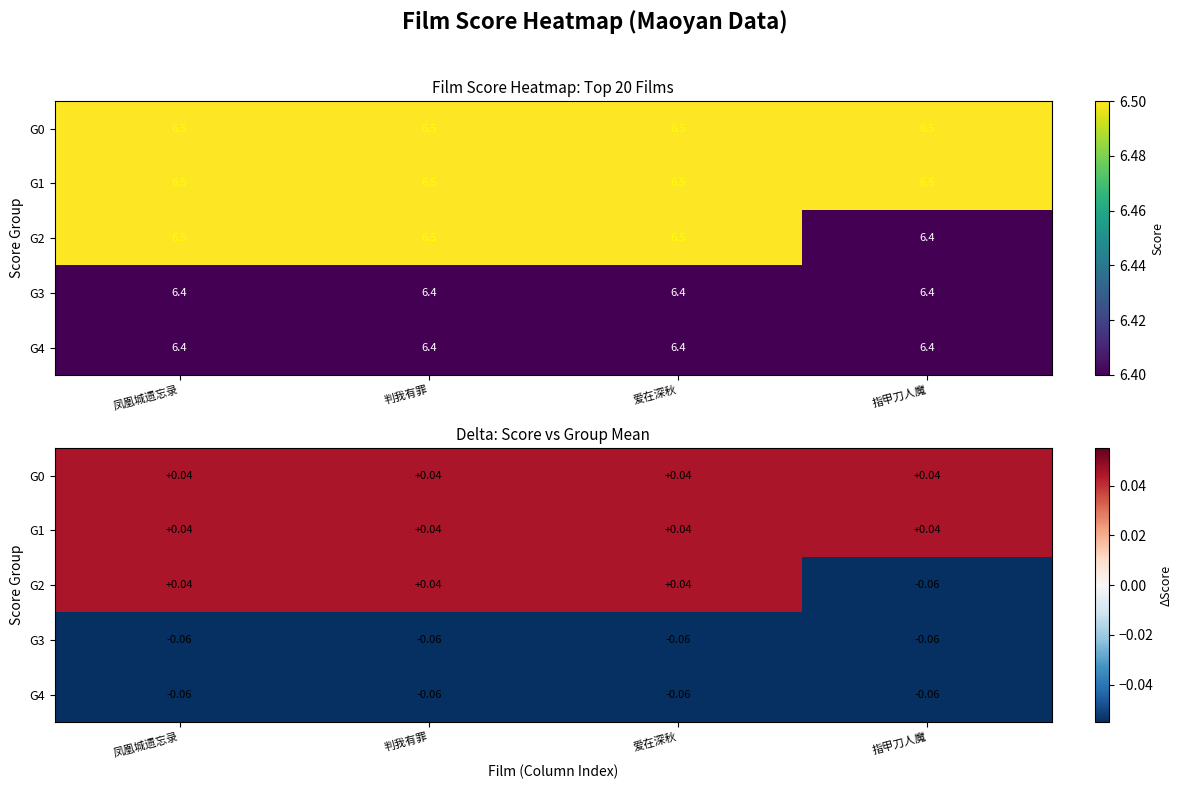

True or false: G1 has a value of 0.1 at 指甲刀人魔.

False